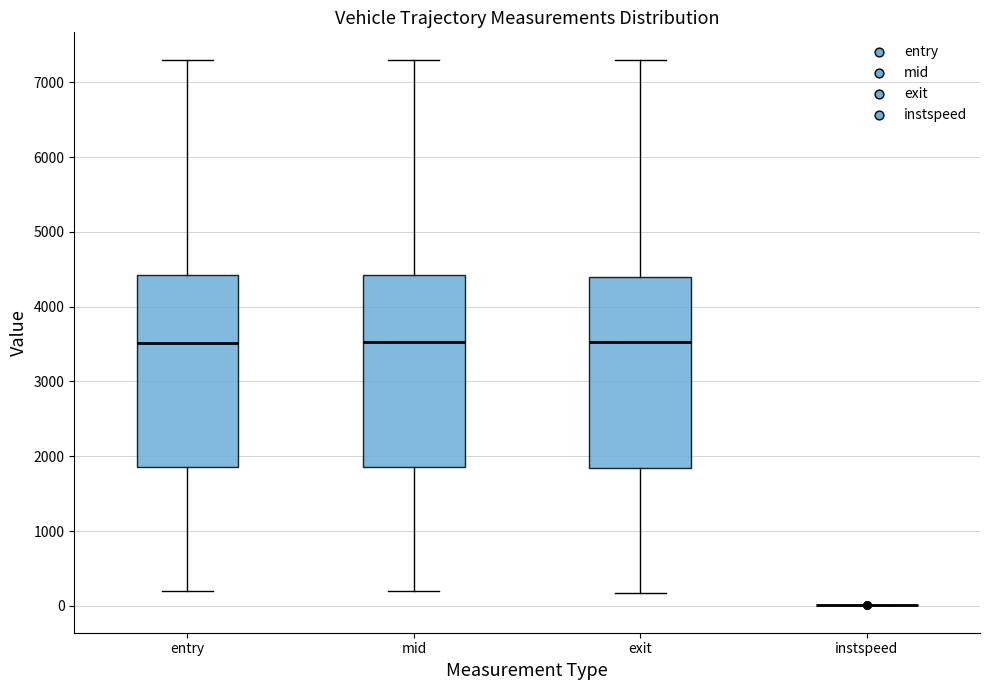

Reading left to right, transcribe this box plot: for each box, give where its median line is, the range the box spans, and where its two whiskers end, as read against the y-axis. The values are not printed on the chart, so give them approximately, as read against the axis.

entry: median 3500, box 1900 to 4400, whiskers 200 to 7300
mid: median 3500, box 1900 to 4400, whiskers 200 to 7300
exit: median 3500, box 1800 to 4400, whiskers 200 to 7300
instspeed: box collapsed to a line at 0, whiskers 0 to 0